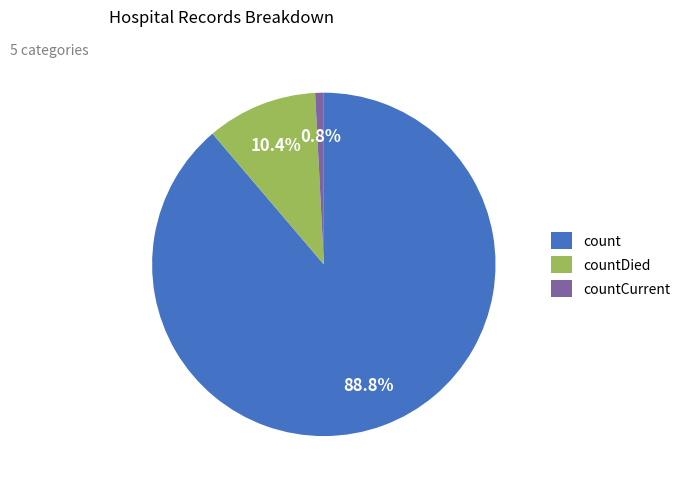

To the nearest percent, what is the difference between the countDied and countCurrent slice percentages?

10%